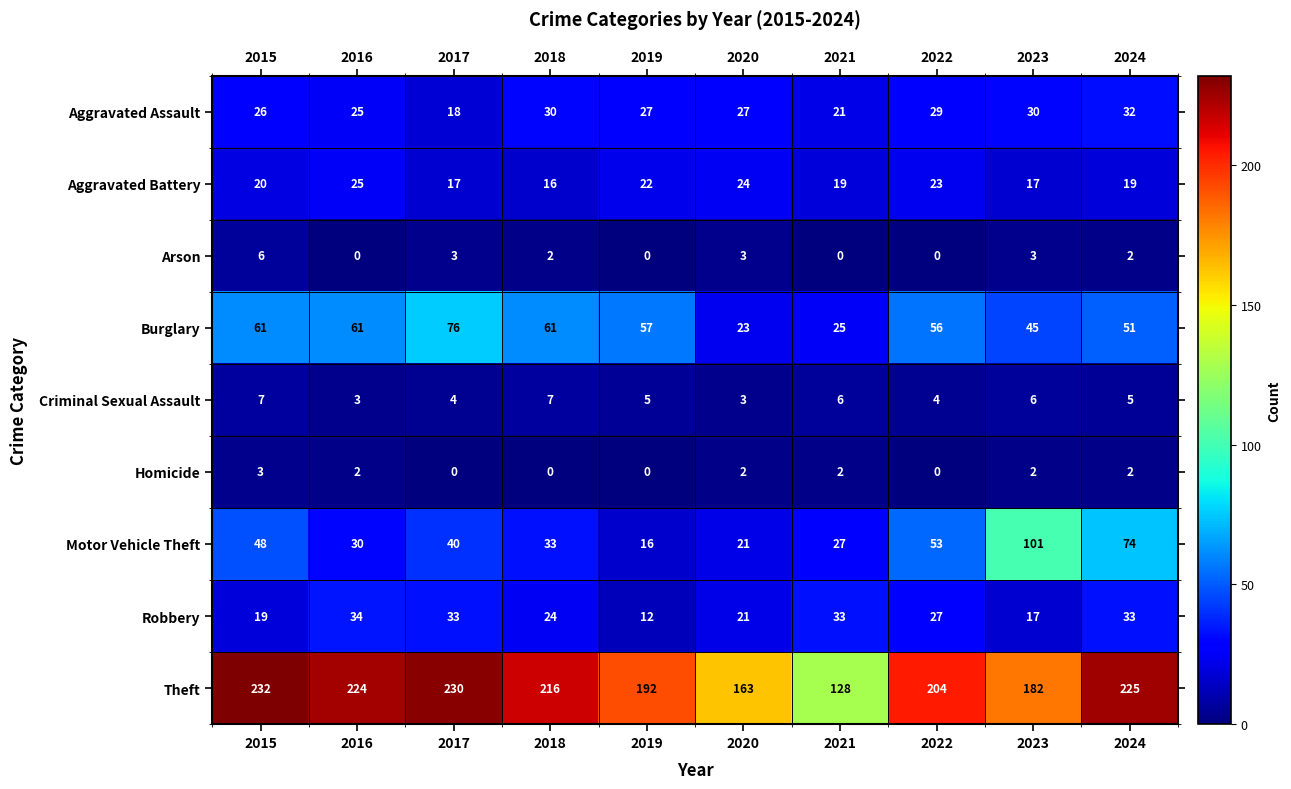

The Criminal Sexual Assault series shows 5 at 2024. True or false?

True